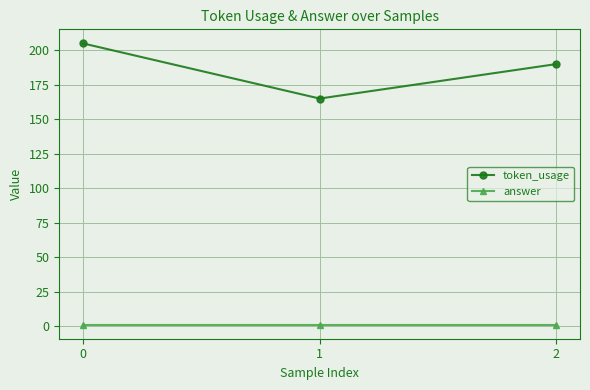

What are all the series names shown in the legend?

token_usage, answer